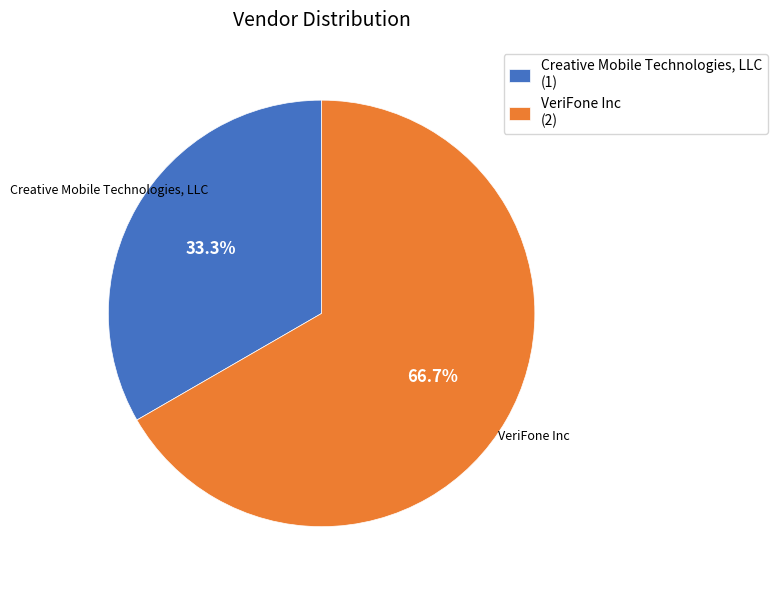

To the nearest percent, what portion does Creative Mobile Technologies, LLC represent?

33%